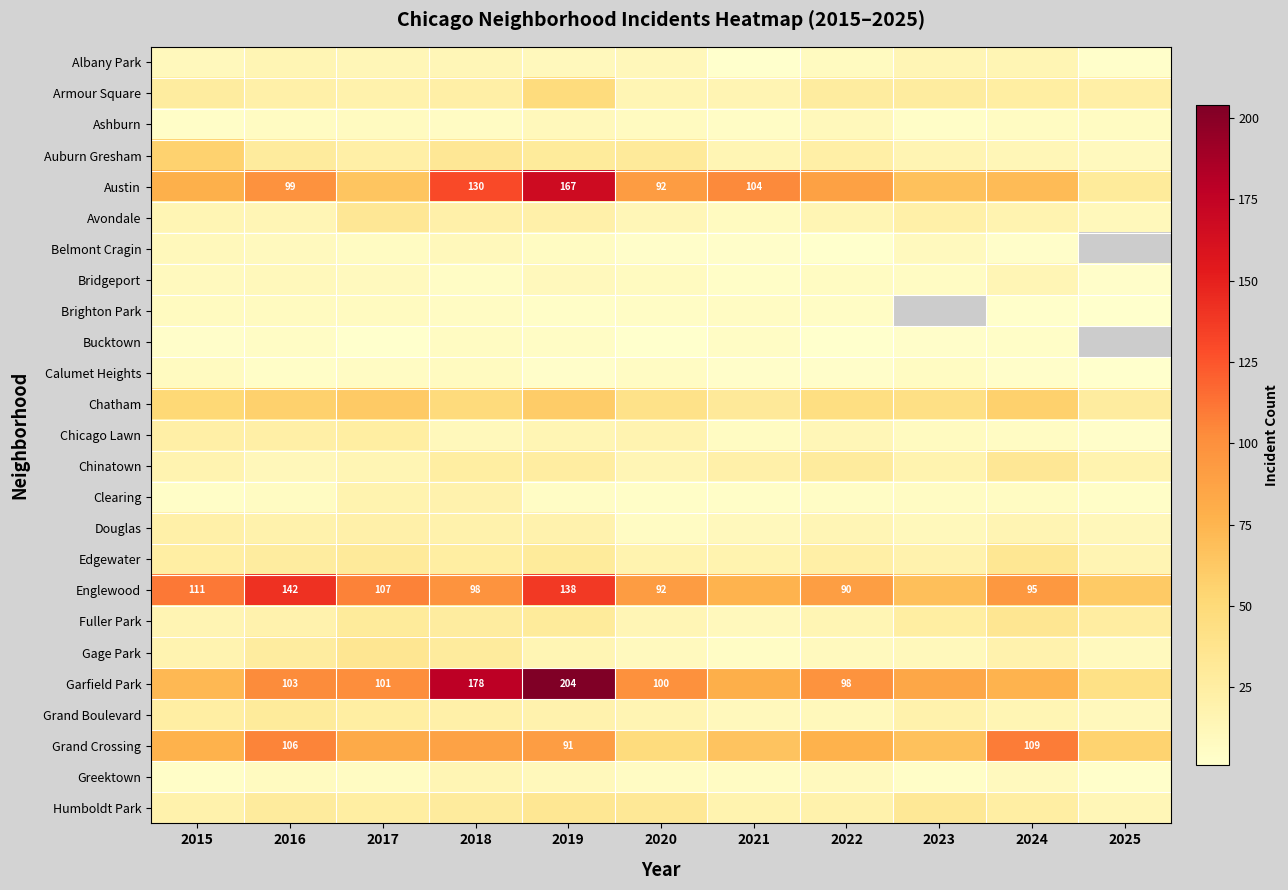

Which label corresponds to the largest value in the chart?

2019